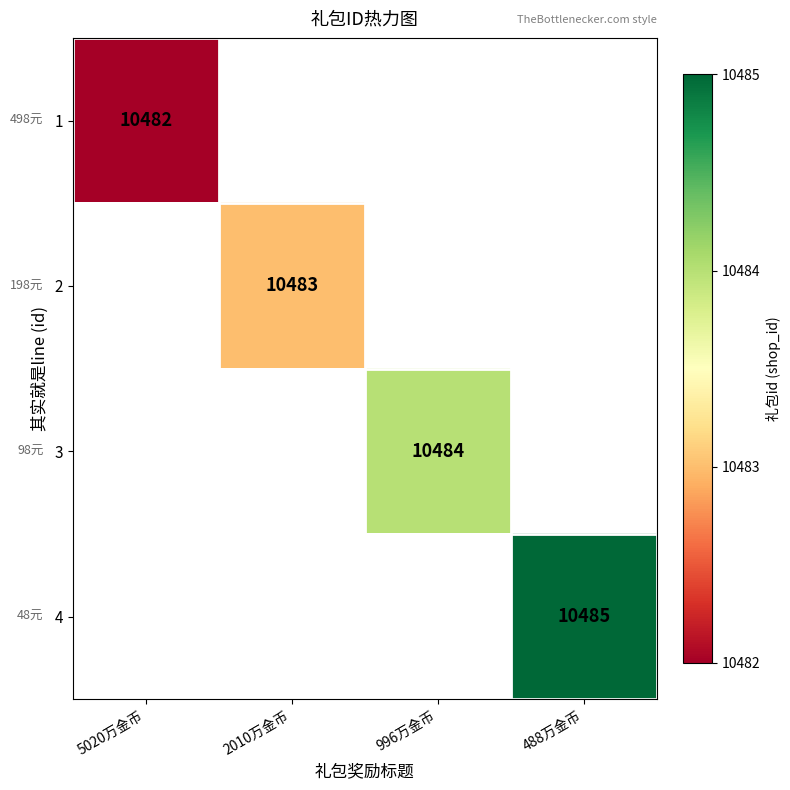

Which category has the lowest value across all series?

5020万金币